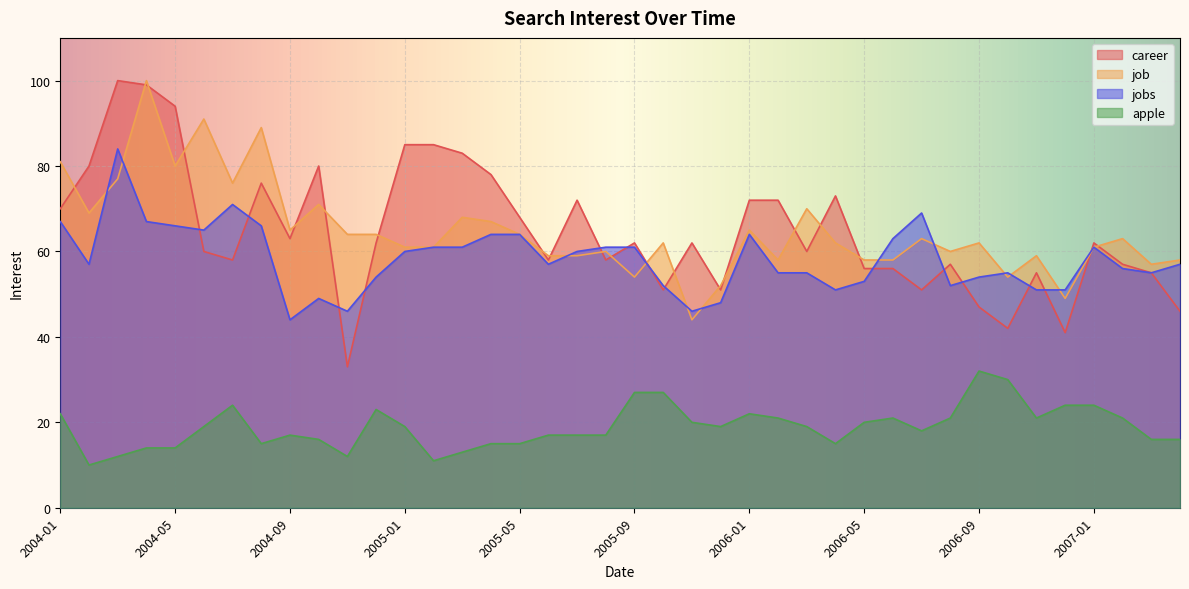

What position from the left is 2006-12?

36